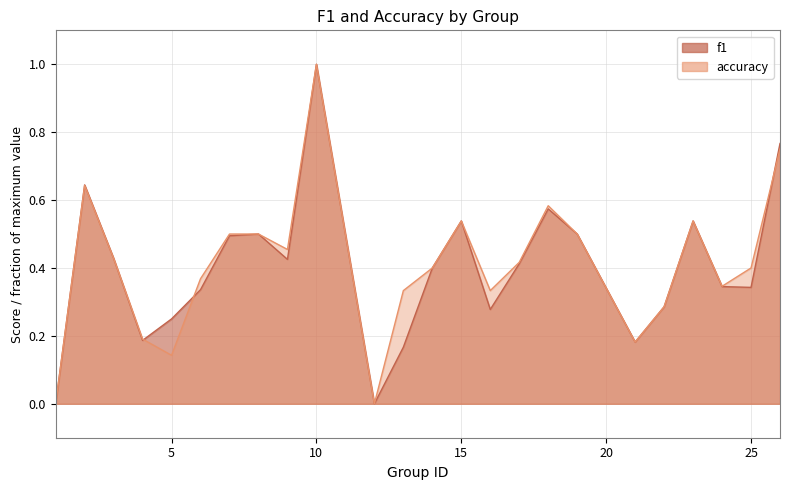

True or false: f1 has more than 1 interior local peaks.

True